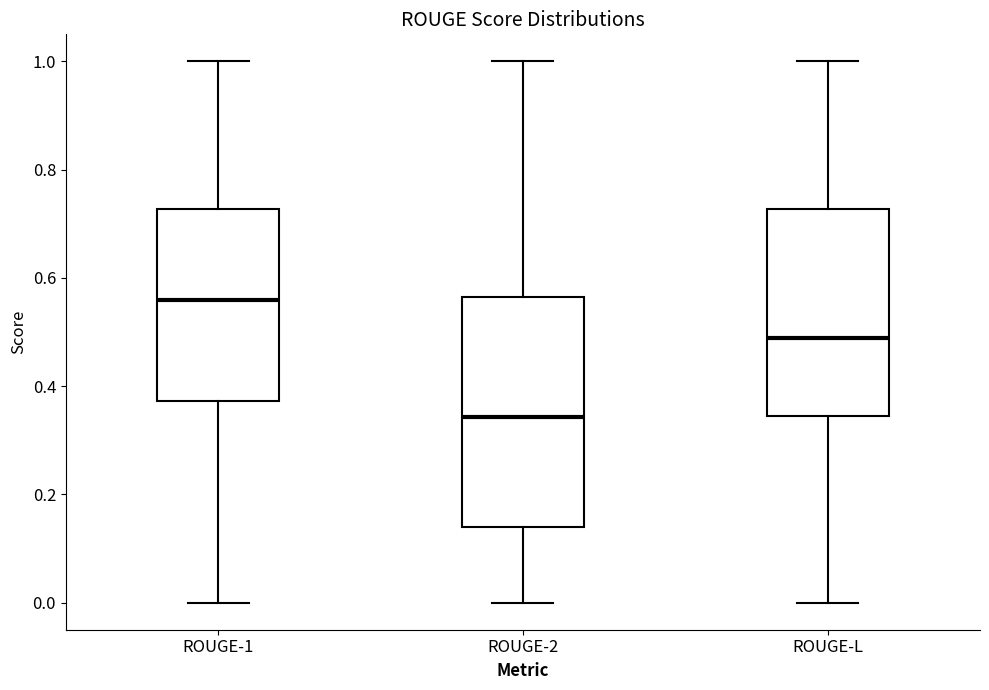

Reading left to right, read every box against the y-axis: the position of its median line, the range the box covers, and the ends of its whiskers. The values are not printed on the chart, so give them approximately, as read against the axis.

ROUGE-1: median 0.56, box 0.38 to 0.72, whiskers 0.00 to 1.00
ROUGE-2: median 0.34, box 0.14 to 0.56, whiskers 0.00 to 1.00
ROUGE-L: median 0.48, box 0.34 to 0.72, whiskers 0.00 to 1.00